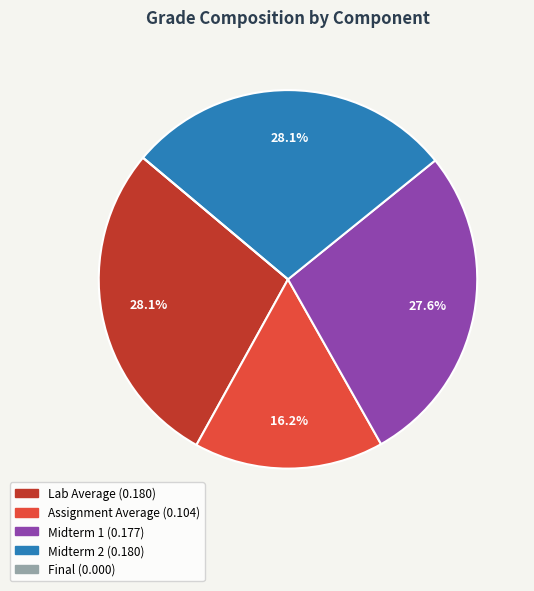

To the nearest percent, what portion does Midterm 2 represent?

28%